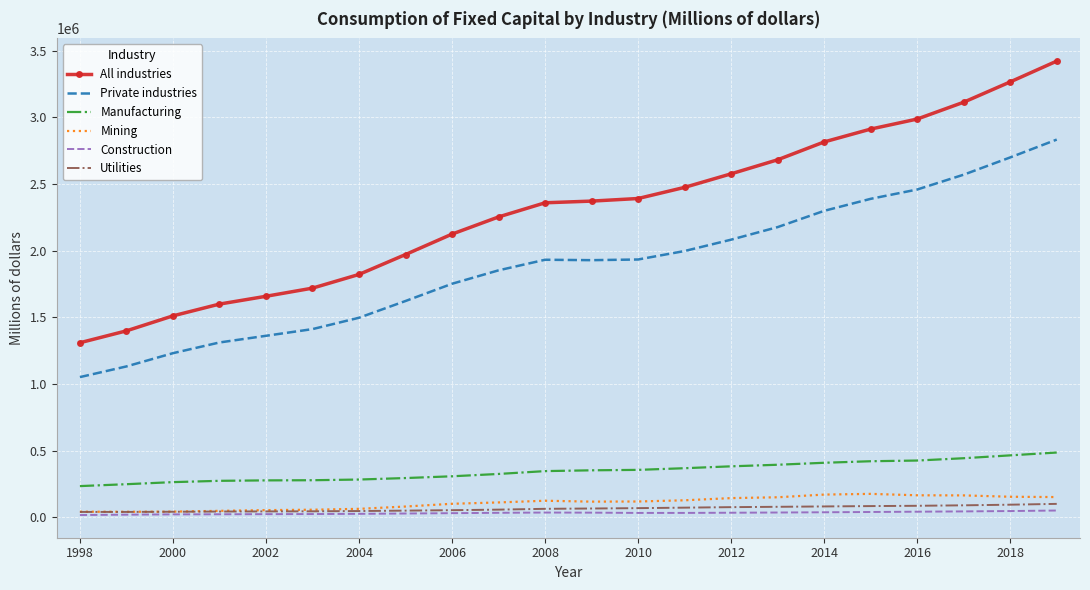

What is the maximum value for All industries?

3420936